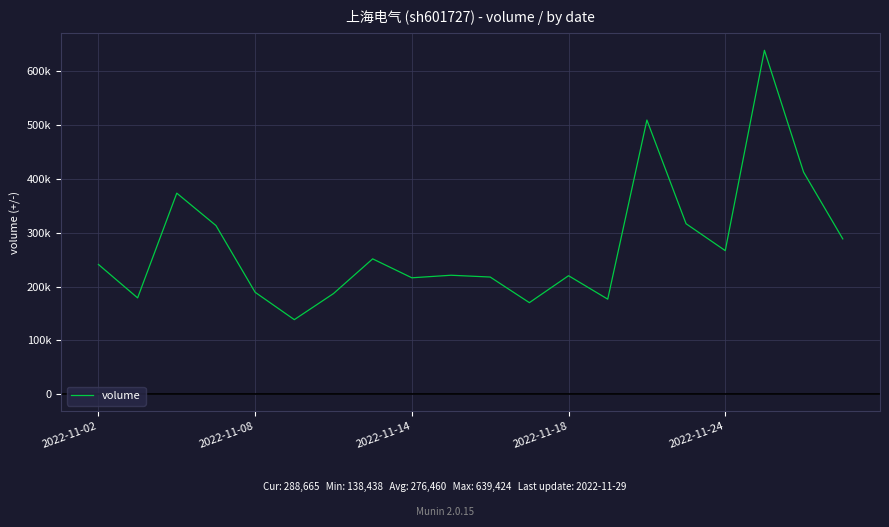

Does the chart display data point markers on the line(s)?

No